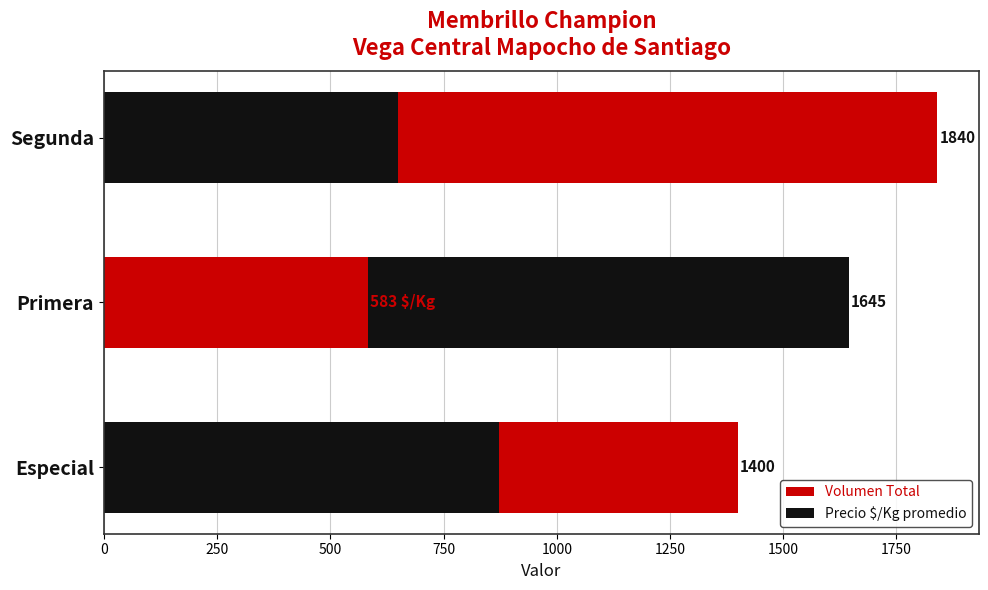

Which series changed the most between Especial and Primera?

Precio $/Kg promedio